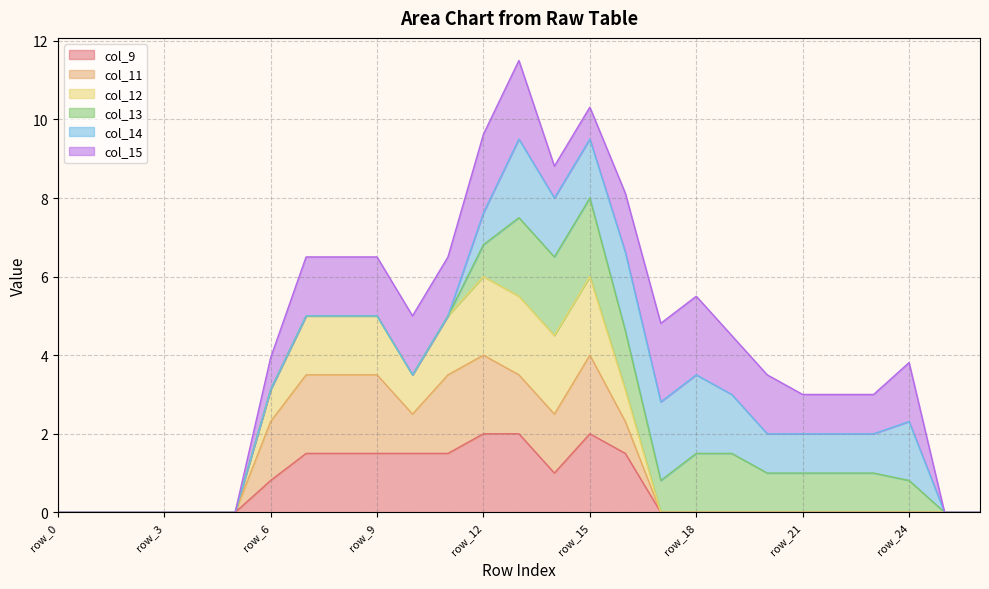

True or false: col_12 and col_11 intersect in this chart.

False